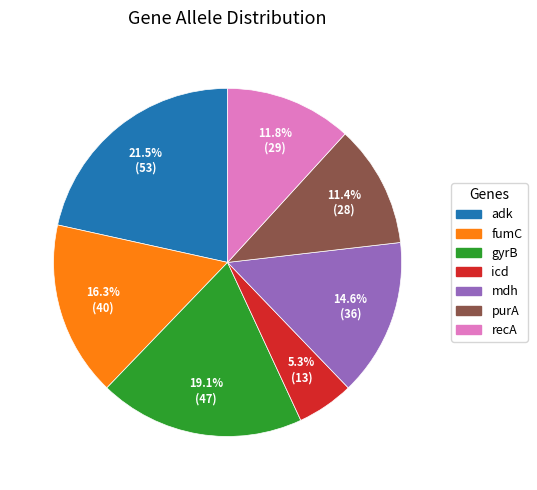

Which has a higher value, gyrB or icd?

gyrB